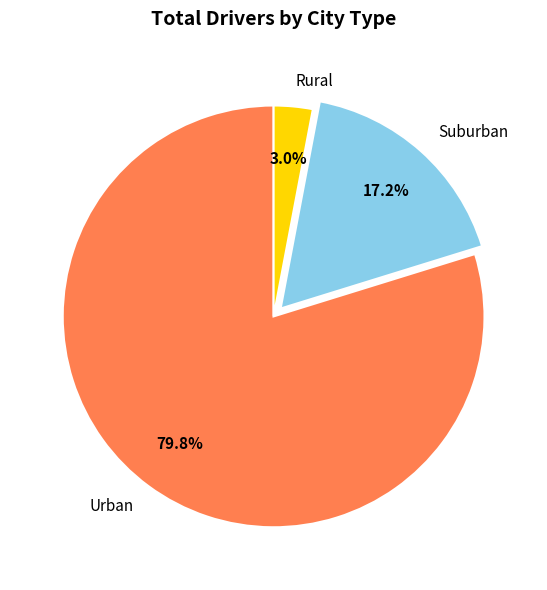

Which category has the biggest portion of the pie?

Urban